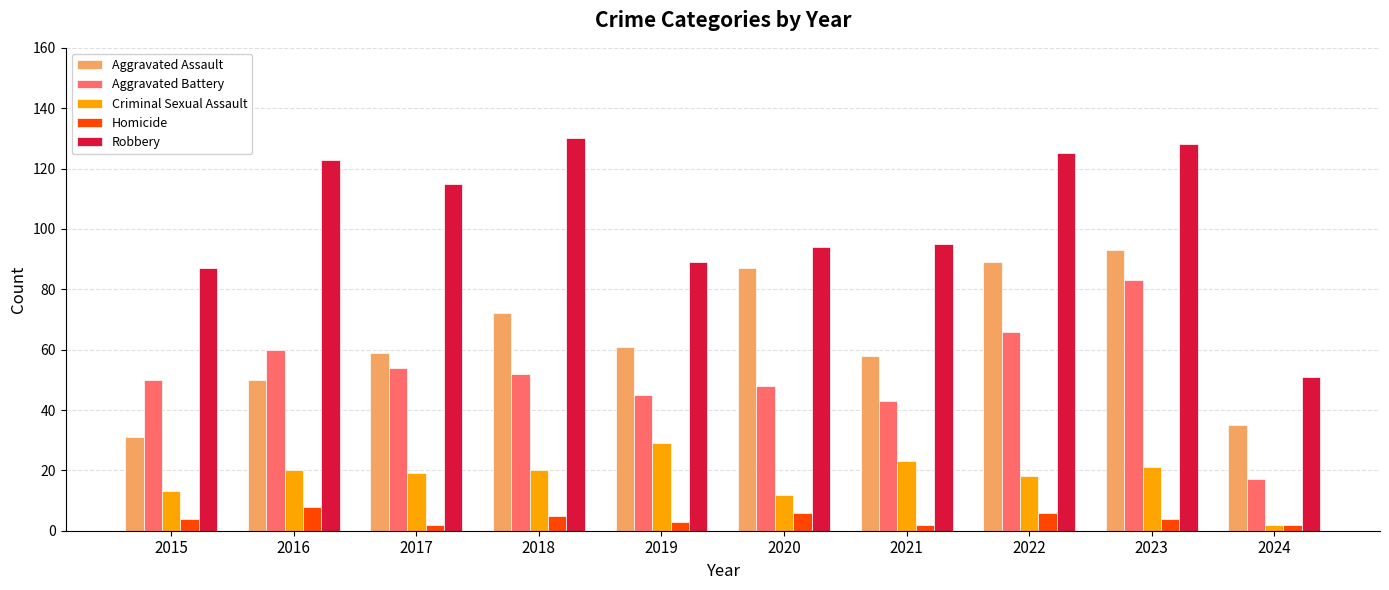

What is the difference between the maximum and minimum values in the Criminal Sexual Assault series?

27